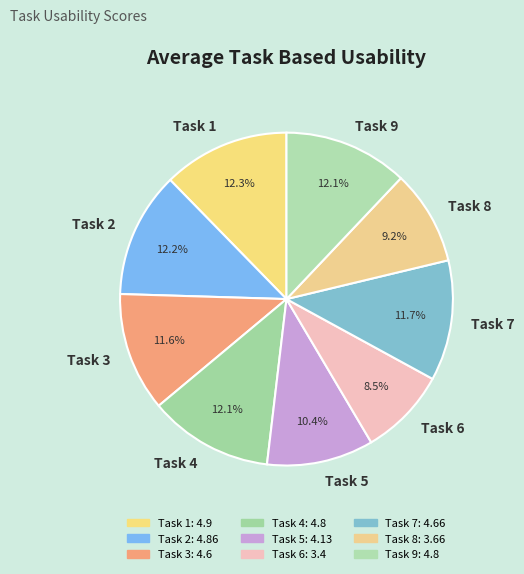

To the nearest percent, what is the difference between the largest and smallest slice percentages?

4%